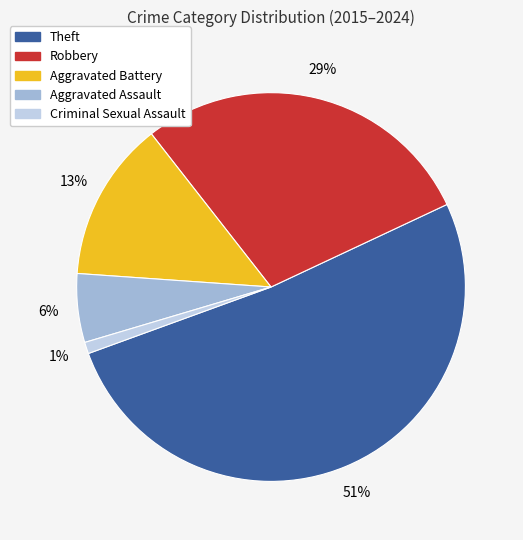

Which category has the biggest portion of the pie?

Theft